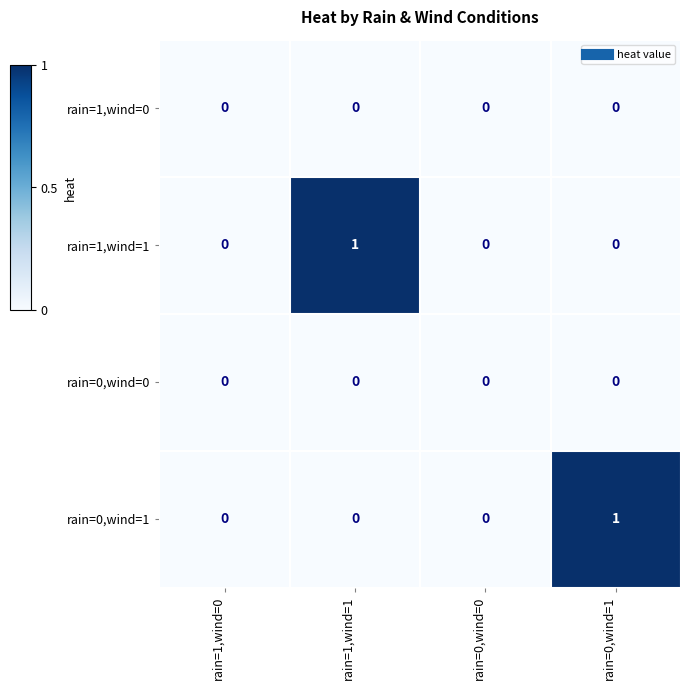

Reading left to right, extract all data points from this chart.

rain=1,wind=0: 0	0	0	0
rain=1,wind=1: 0	1	0	0
rain=0,wind=0: 0	0	0	0
rain=0,wind=1: 0	0	0	1